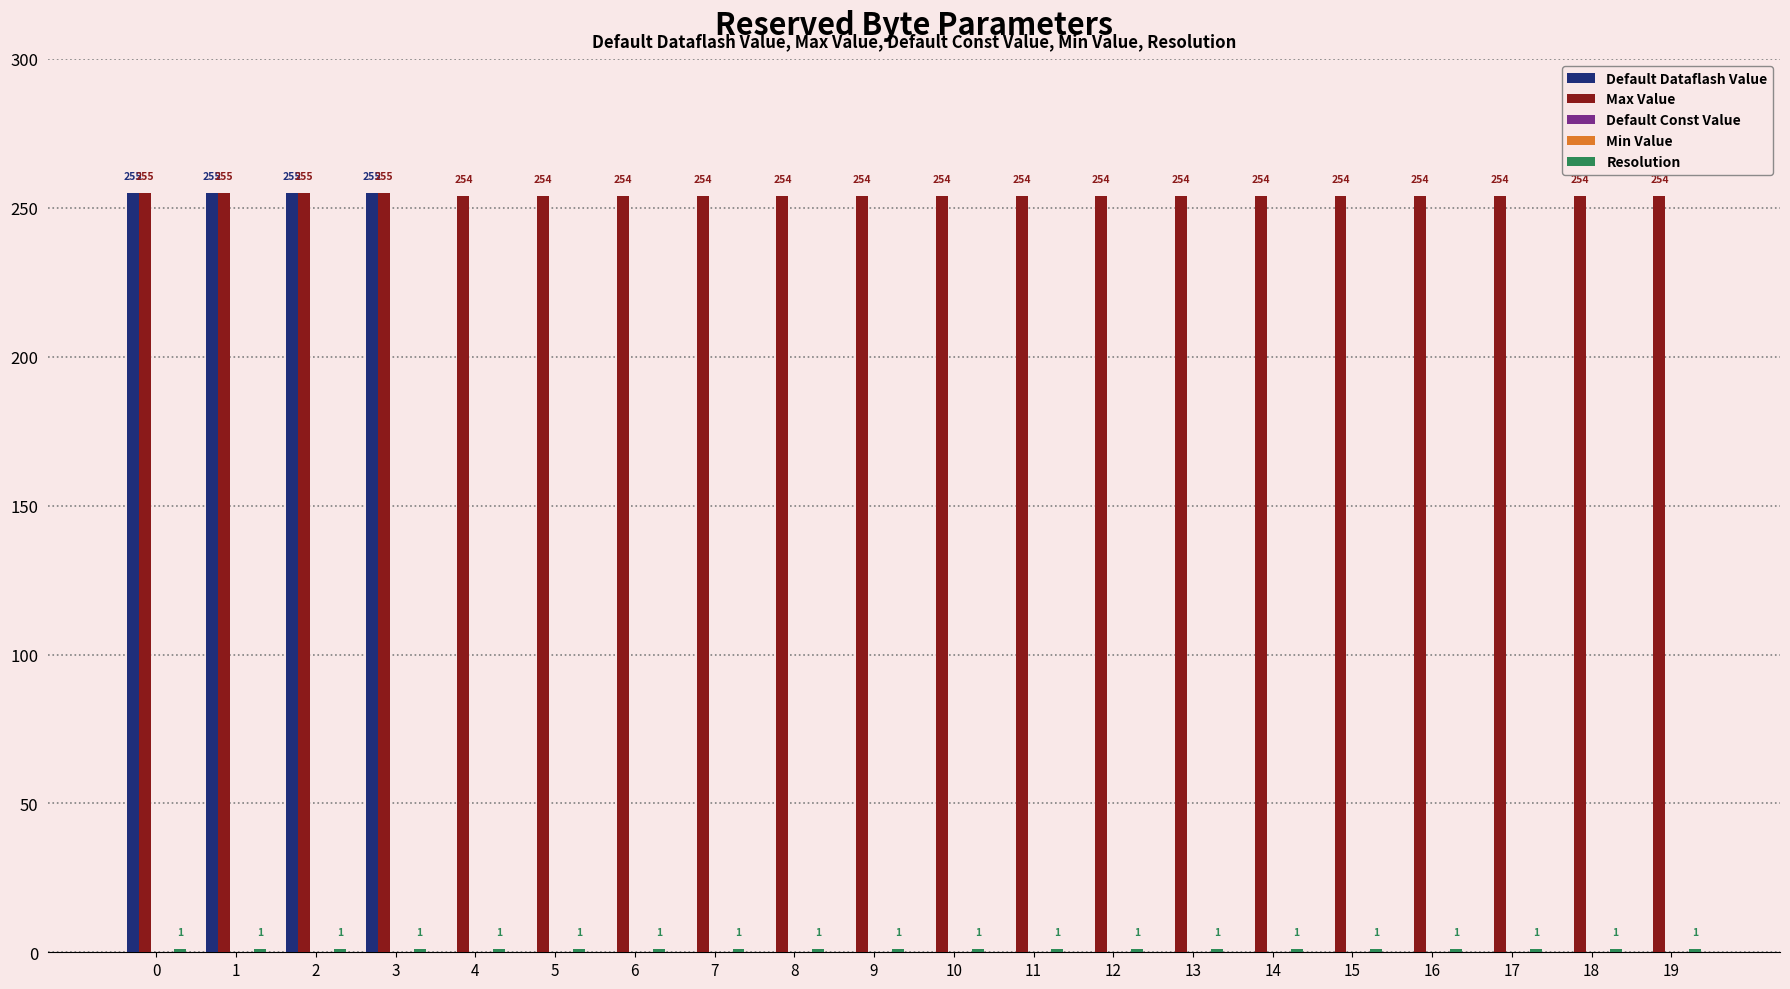

What are all the series names shown in the legend?

Default Dataflash Value, Max Value, Default Const Value, Min Value, Resolution